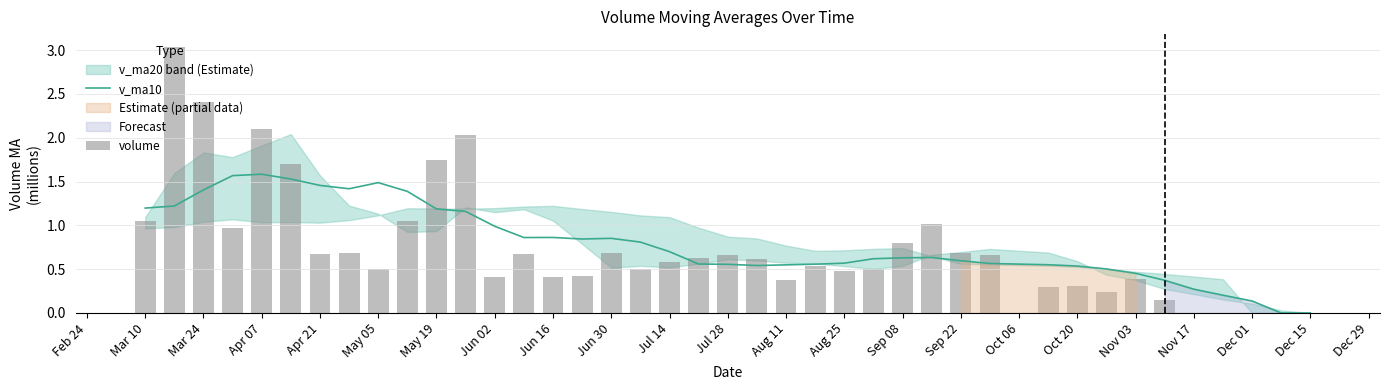

Is it true that v_ma10 equals 0.7 at Nov 03?

False